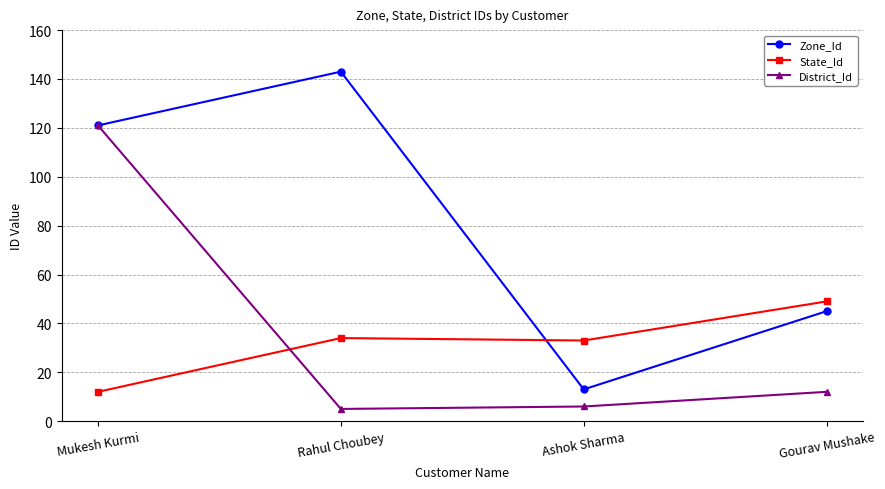

Reading left to right, extract all data points from this chart.

Zone_Id: 121	143	13	45
State_Id: 12	34	33	49
District_Id: 121	5	6	12